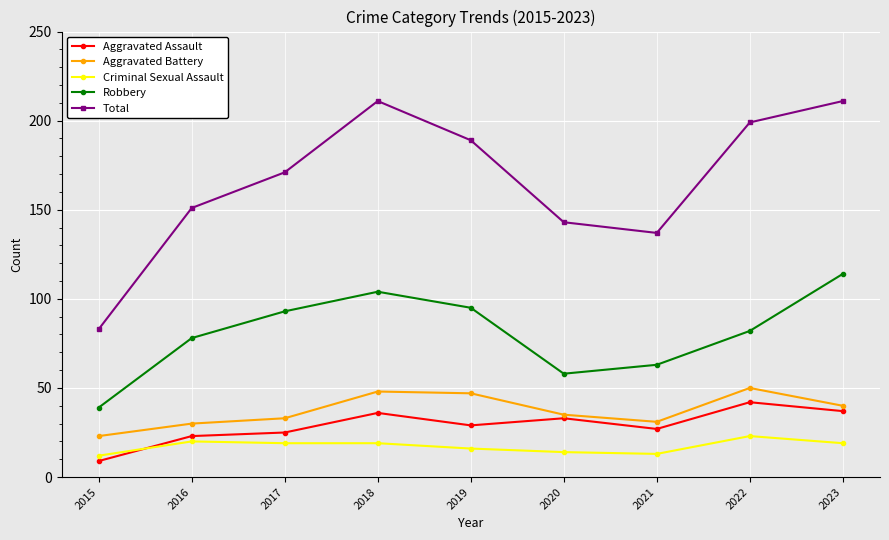

At which category does the chart reach its minimum across all series?

2015